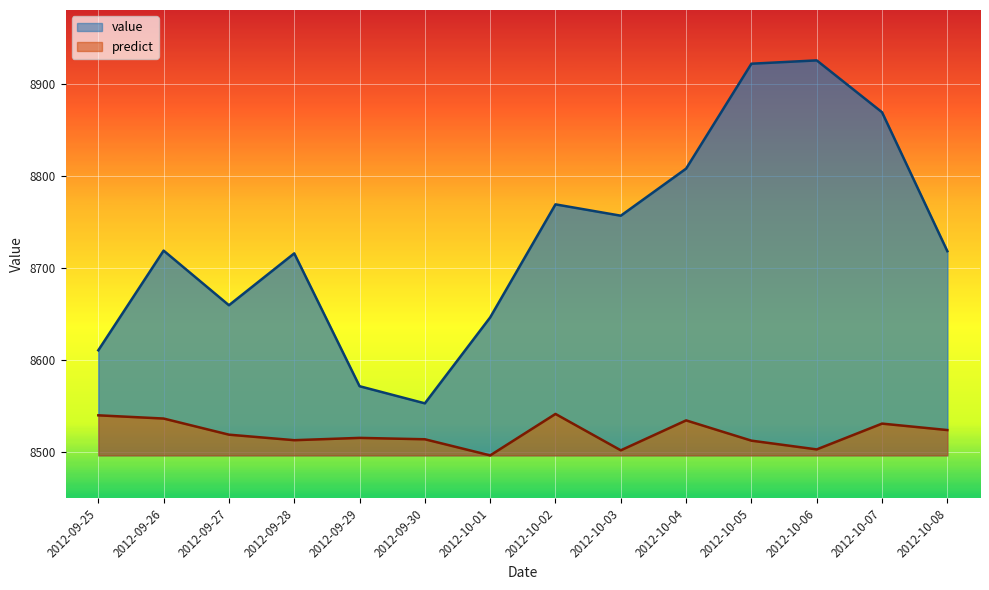

What is the maximum value shown in the chart?

8925.3